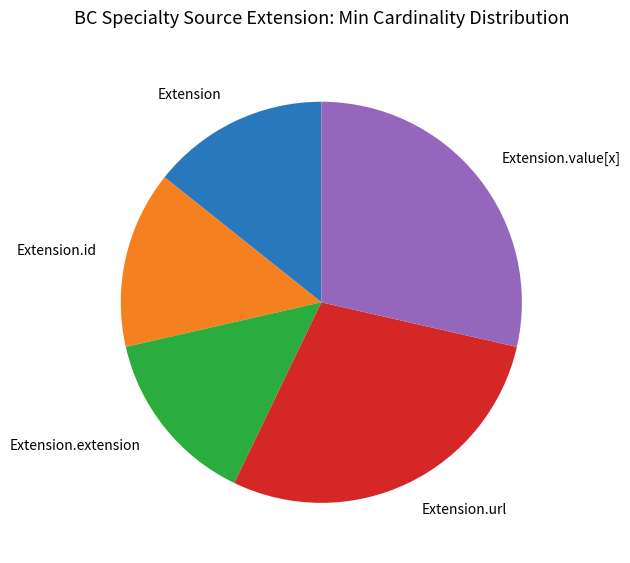

Is there a majority slice in this chart?

No